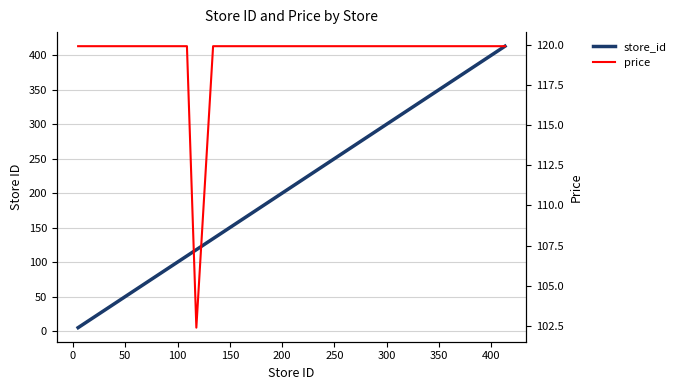

How many values in the price series exceed 119?

24